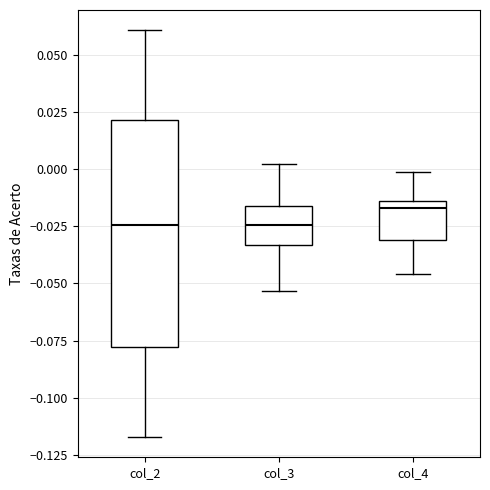

Reading left to right, read every box against the y-axis: the position of its median line, the range the box covers, and the ends of its whiskers. The values are not printed on the chart, so give them approximately, as read against the axis.

col_2: median -0.025, box -0.080 to 0.020, whiskers -0.115 to 0.060
col_3: median -0.025, box -0.035 to -0.015, whiskers -0.055 to 0.000
col_4: median -0.015 (just below the box's upper edge), box -0.030 to -0.015, whiskers -0.045 to 0.000